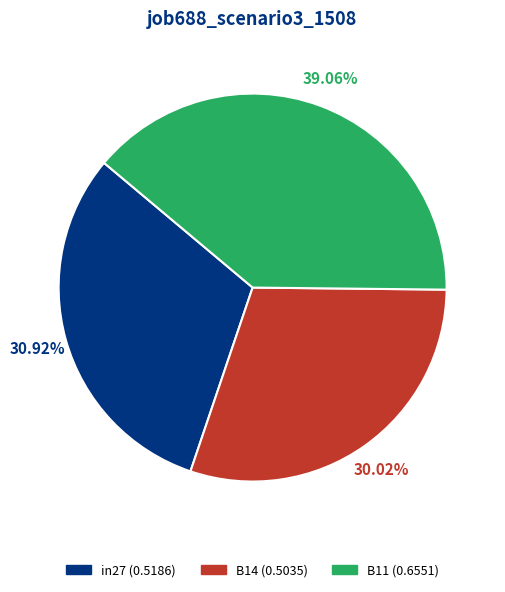

How many segments does this pie chart have?

3